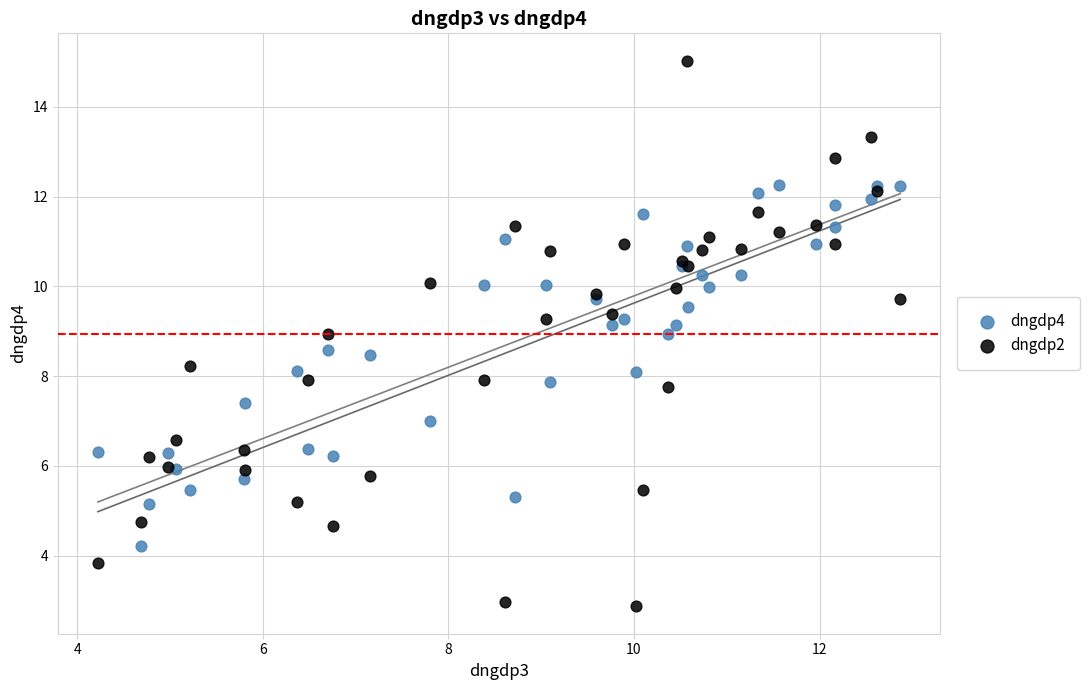

Which series reaches the maximum Y coordinate?

dngdp2